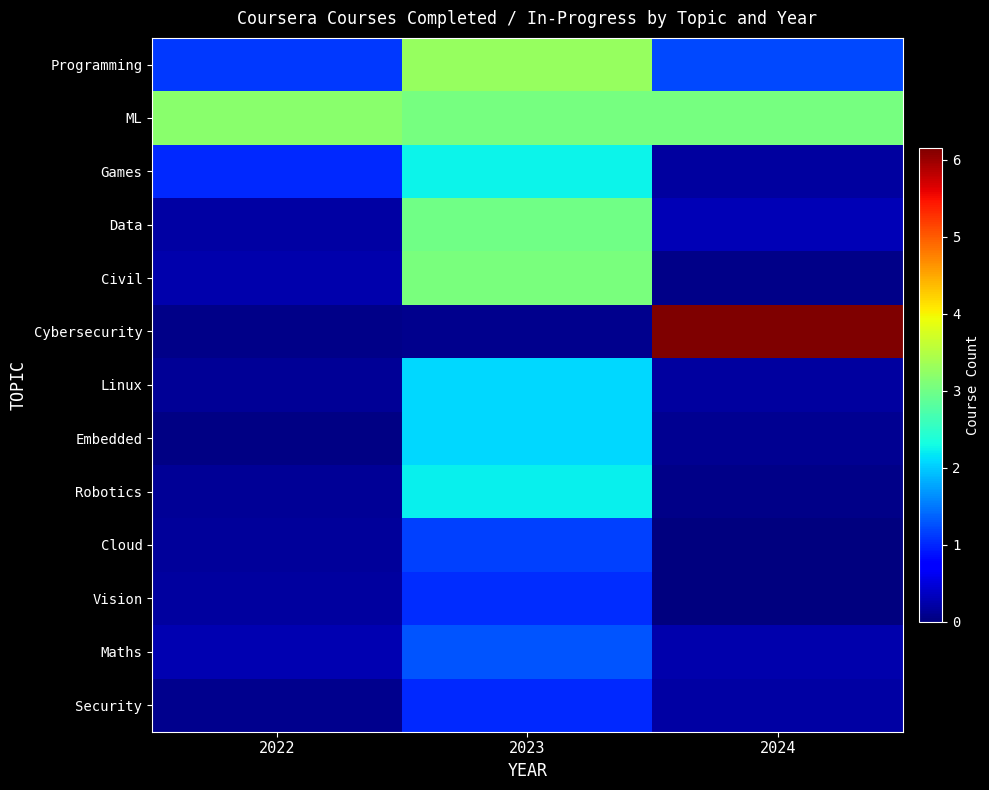

Between 2022 and 2023, which series saw the biggest shift?

Civil